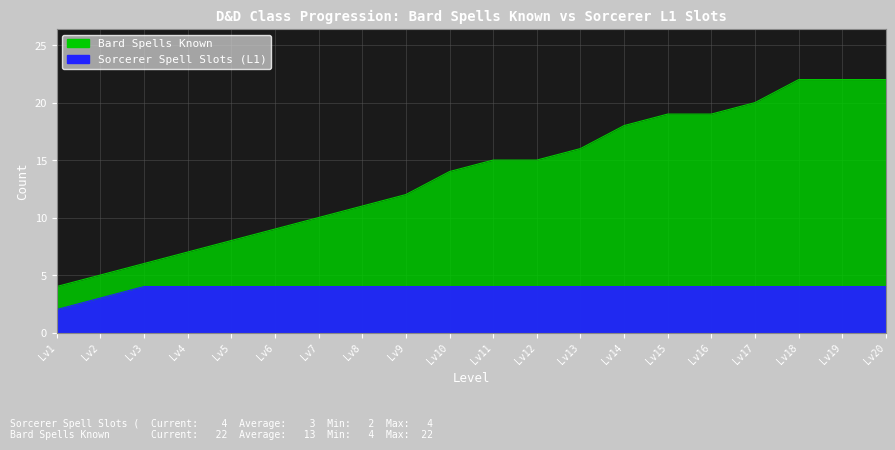

What are all the series names shown in the legend?

Sorcerer Spell Slots (L1), Bard Spells Known